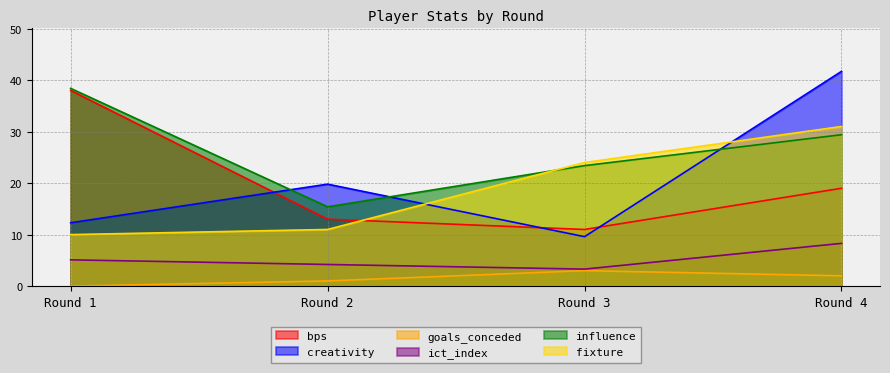

After their last crossing, which series has the higher values: influence or creativity?

creativity